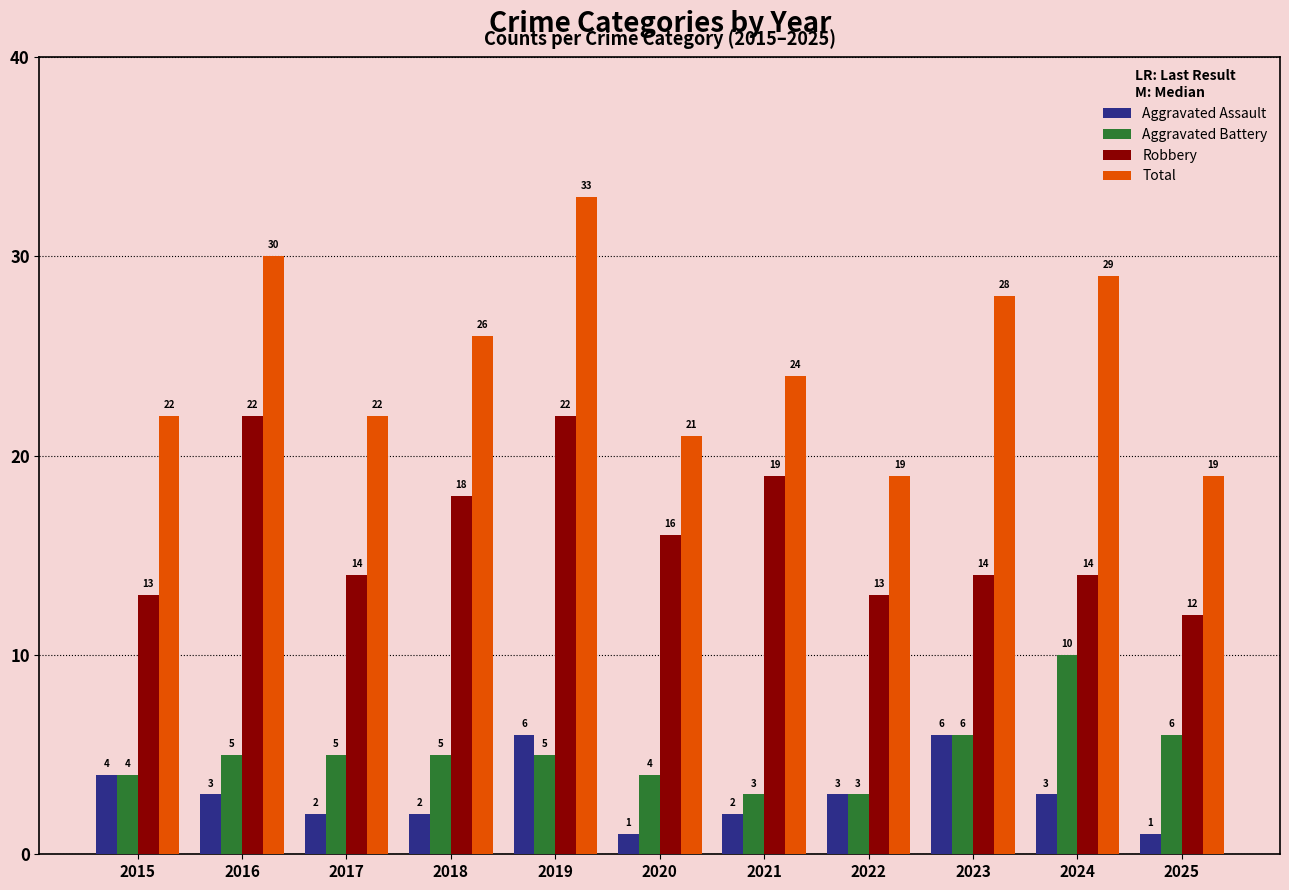

The value of Aggravated Assault at 2015 is 4. True or false?

True